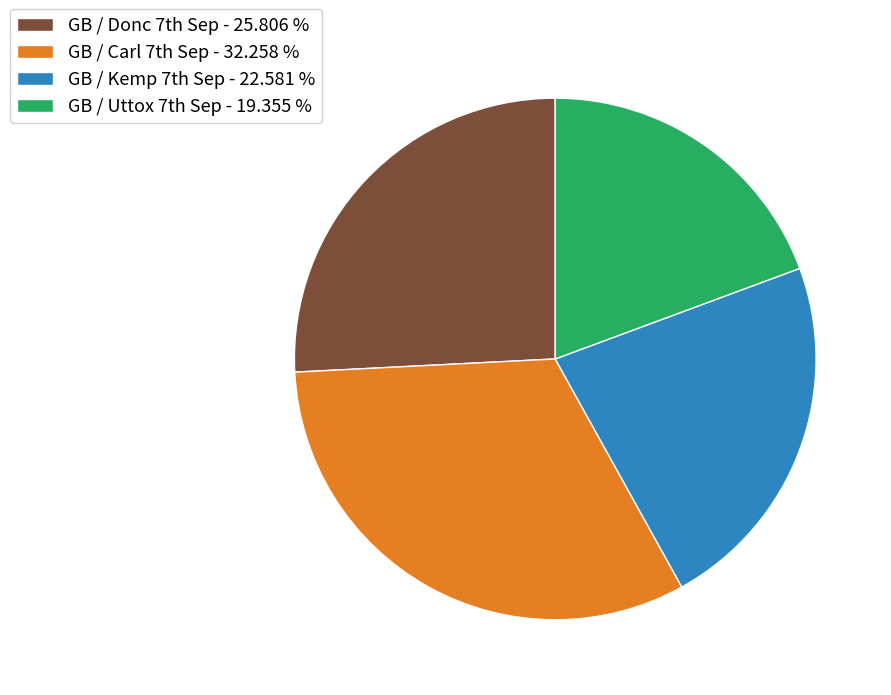

How many slices are in this pie chart?

4